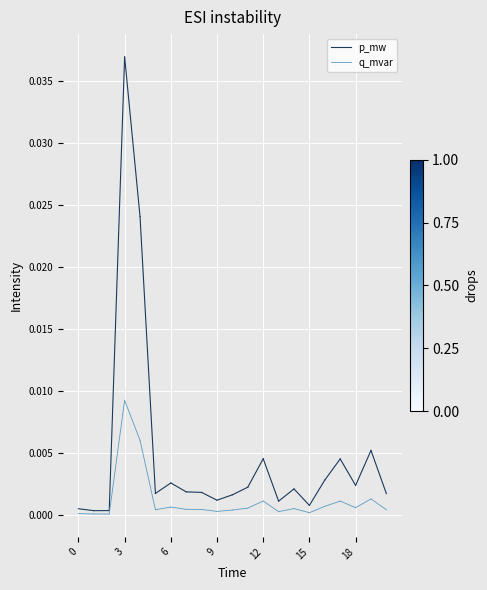

Rank the series at 0 from lowest to highest value.

q_mvar, p_mw